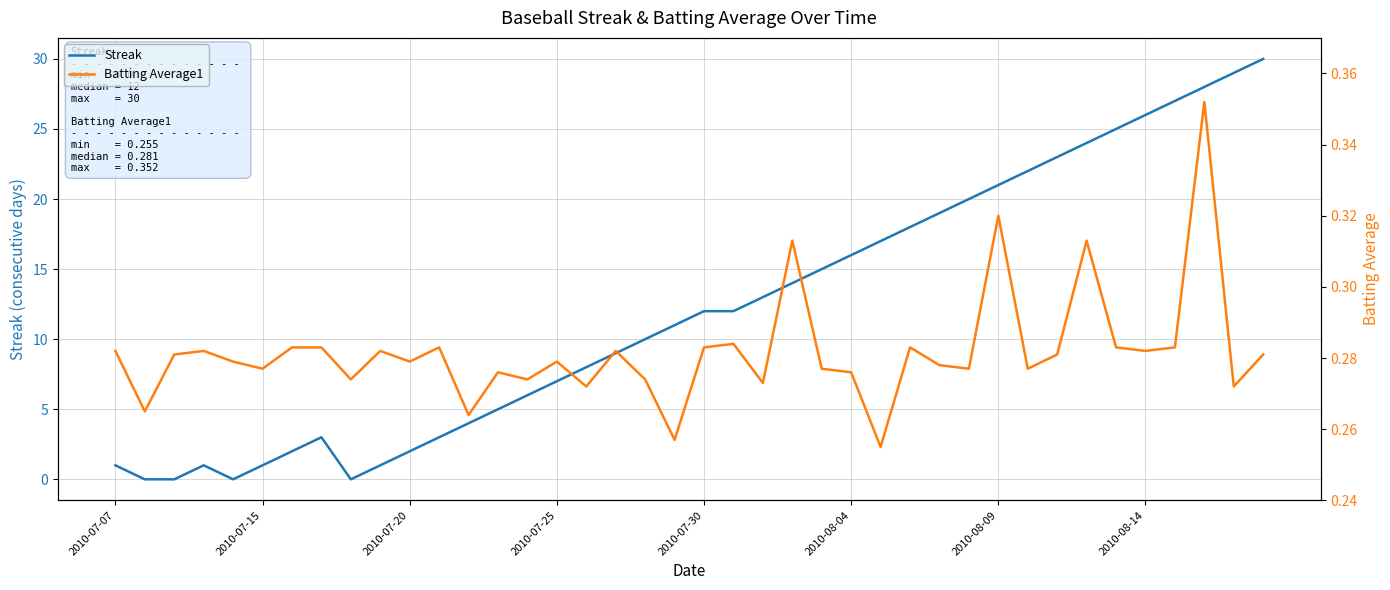

Reading right to left, list all the values displayed in this chart.

Streak: 30.0	29.0	28.0	27.0	26.0	25.0	24.0	23.0	22.0	21.0	20.0	19.0	18.0	17.0	16.0	15.0	14.0	13.0	12.0	12.0	11.0	10.0	9.0	8.0	7.0	6.0	5.0	4.0	3.0	2.0	1.0	0.0	3.0	2.0	1.0	0.0	1.0	0.0	0.0	1.0
Batting Average1: 0.3	0.3	0.4	0.3	0.3	0.3	0.3	0.3	0.3	0.3	0.3	0.3	0.3	0.3	0.3	0.3	0.3	0.3	0.3	0.3	0.3	0.3	0.3	0.3	0.3	0.3	0.3	0.3	0.3	0.3	0.3	0.3	0.3	0.3	0.3	0.3	0.3	0.3	0.3	0.3